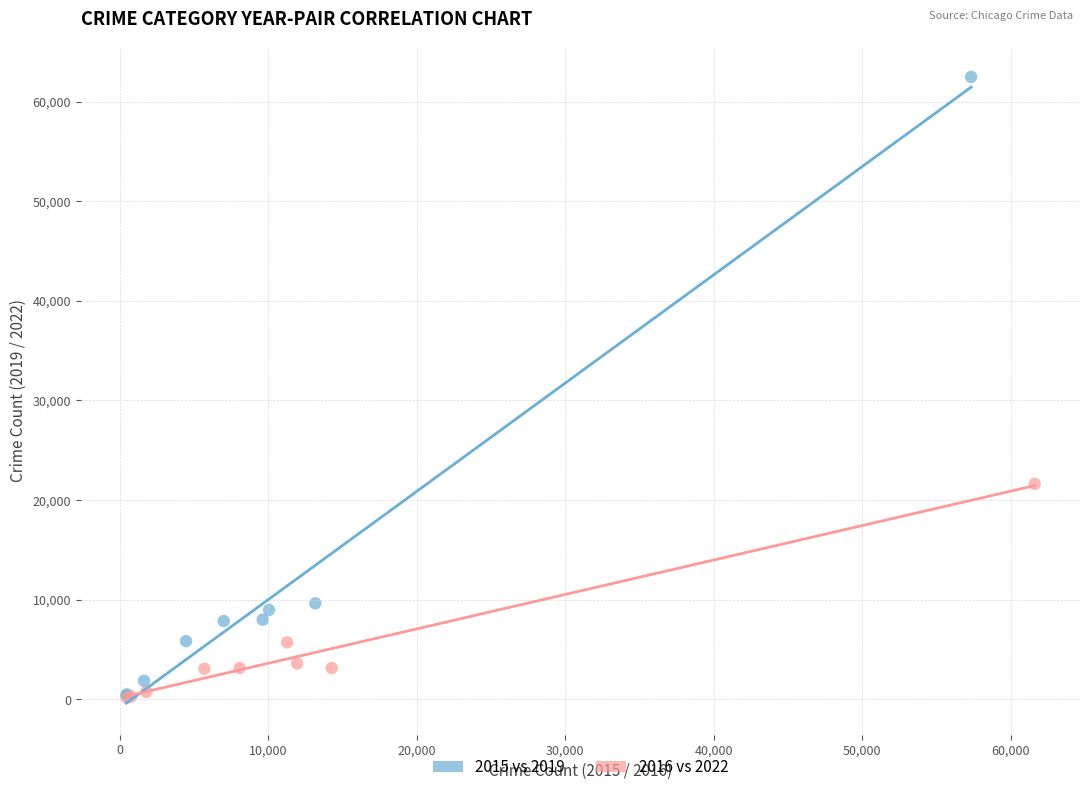

Which series reaches the maximum Y coordinate?

2015 vs 2019